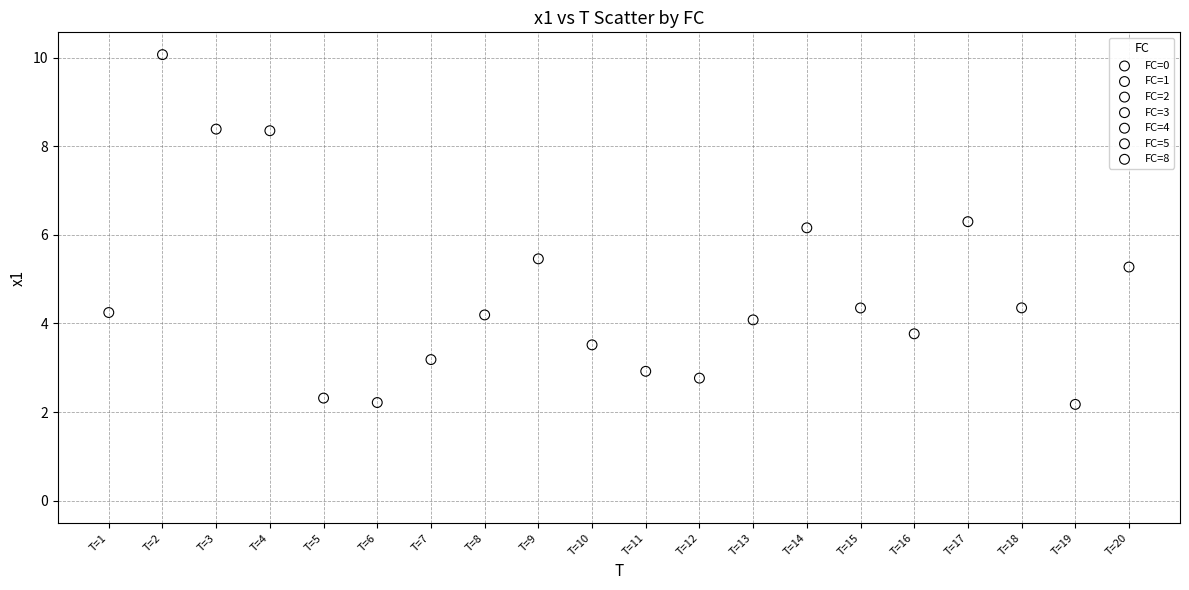

Which series has the largest Y range (max minus min)?

FC=8